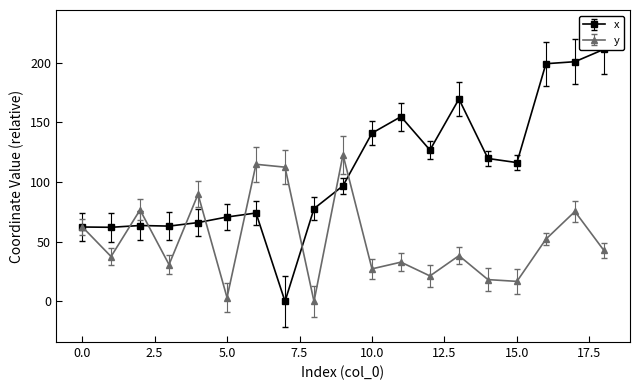

At which category is the sum across all series the highest?

17